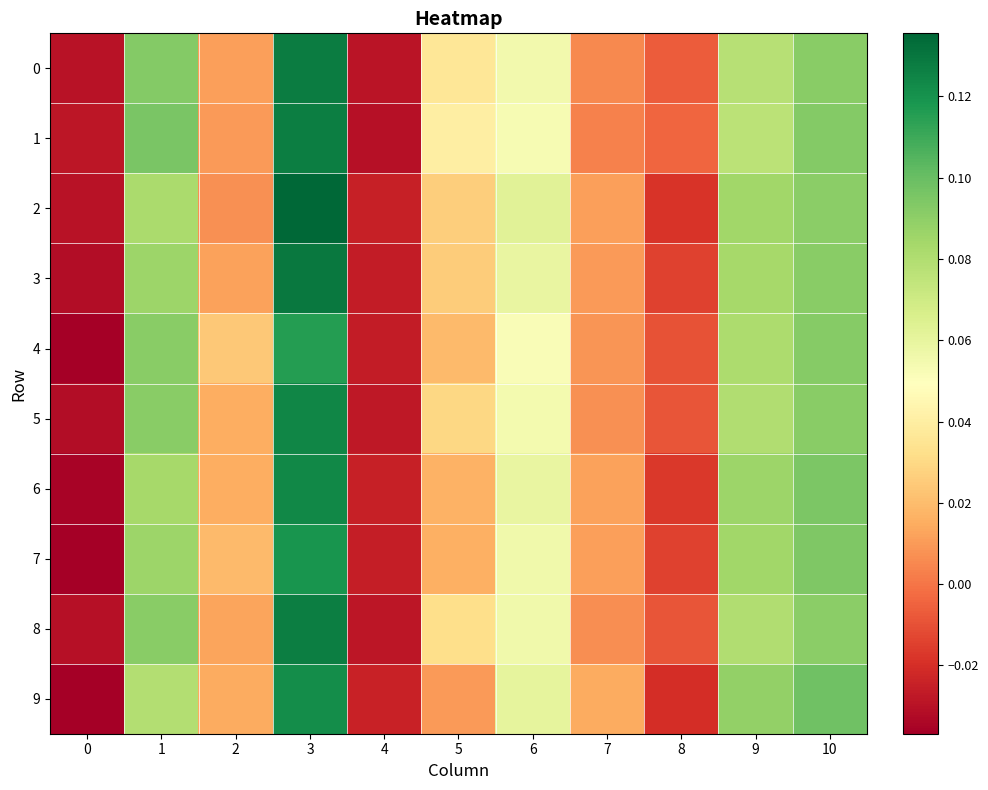

How many categories are shown in the chart?

11